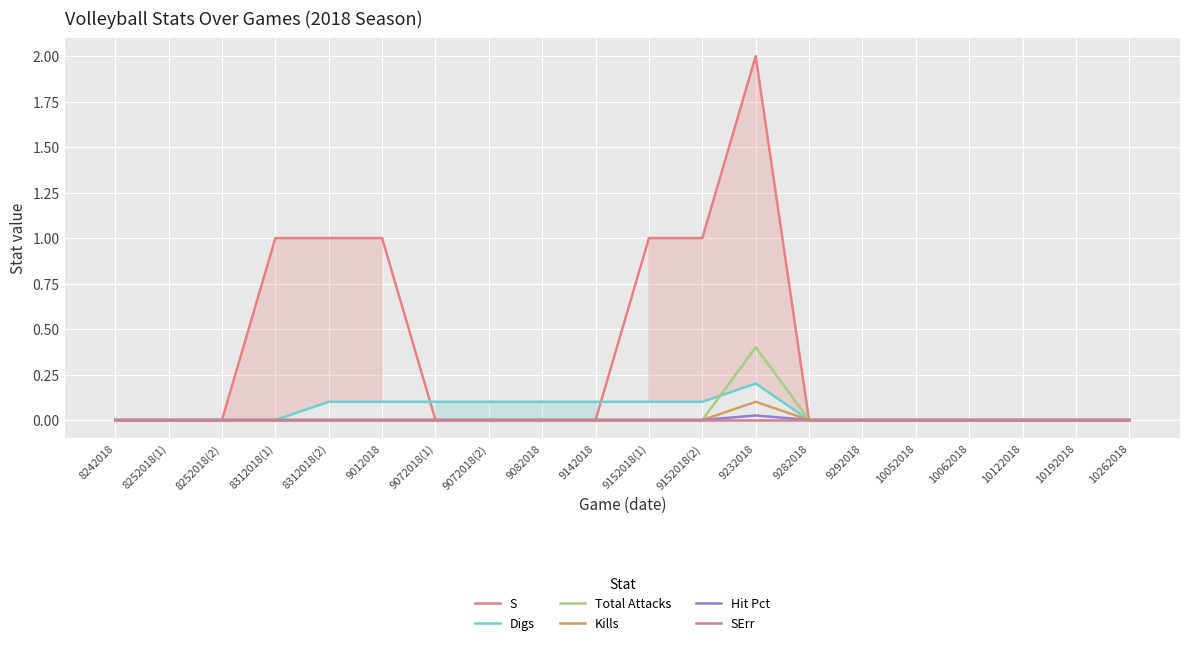

How many values in the S series exceed 0?

6